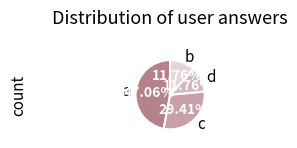

What percentage is the d slice, to the nearest percent?

12%